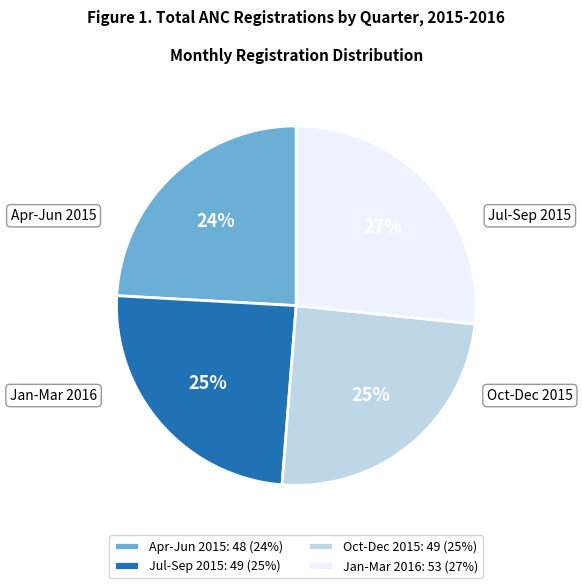

How many segments does this pie chart have?

4